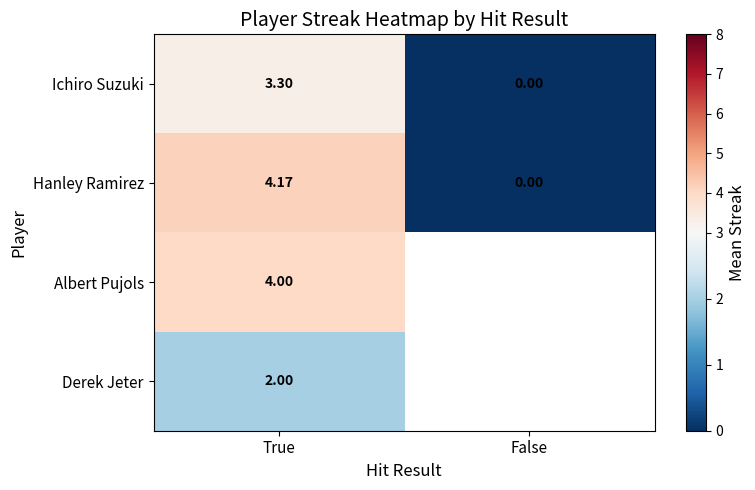

Rank the categories by Ichiro Suzuki value from highest to lowest.

True, False